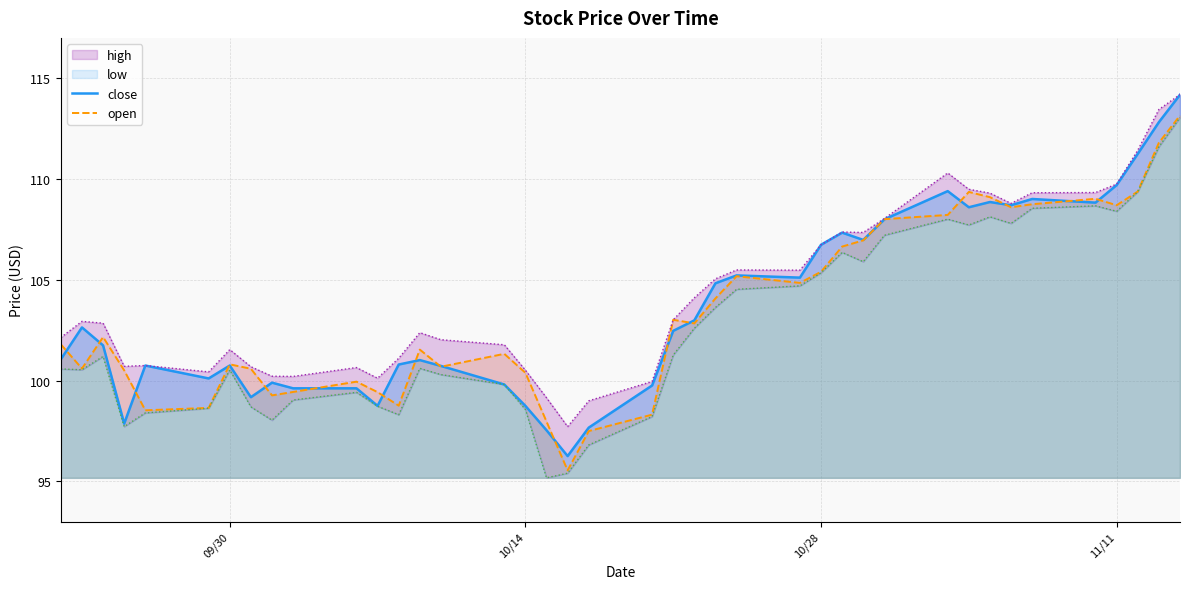

How many times do close and open cross each other?

19